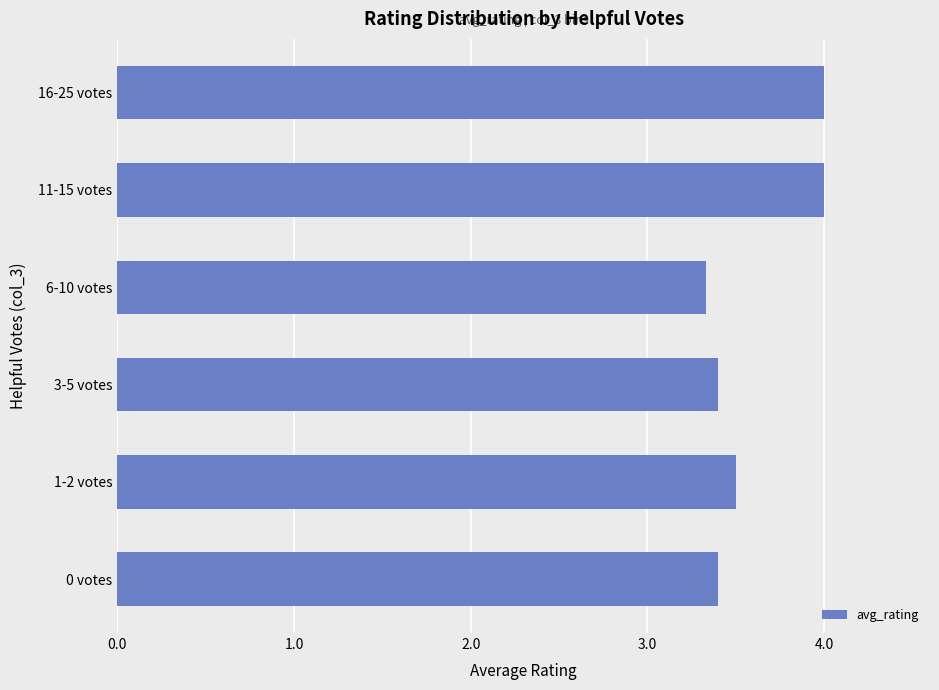

What is the difference between the maximum and minimum values?

0.7